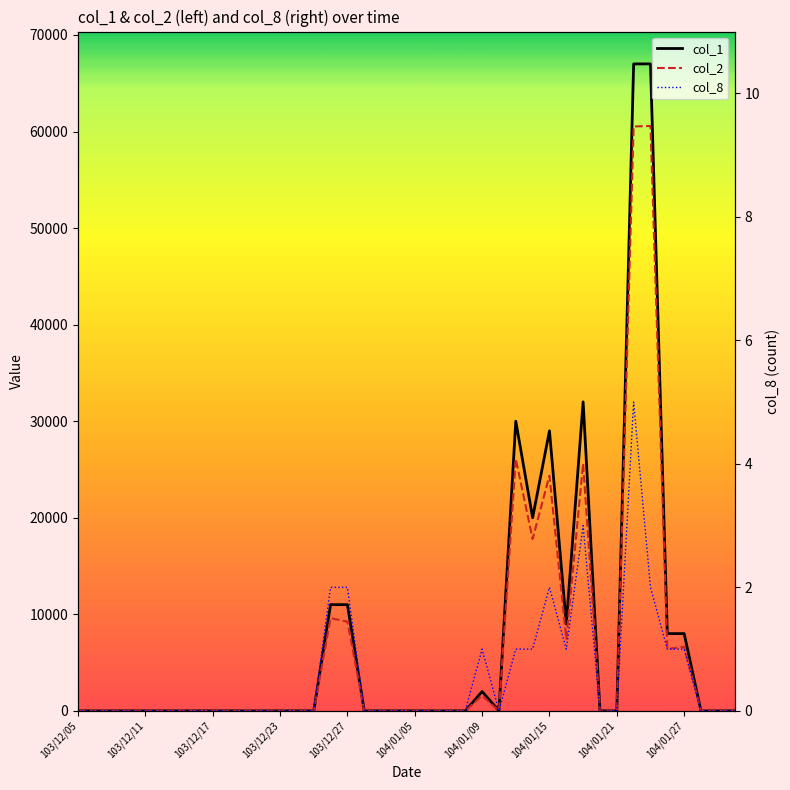

Reading right to left, transcribe all the data shown in this chart.

col_1: 0	0	0	8000	8000	67000	67000	0	0	32000	9000	29000	20000	30000	0	2000	0	0	0	0	0	0	0	11000	11000	0	0	0	0	0	0	0	0	0	0	0	0	0	0	0
col_2: 0	0	0	6640	6400	60570	60520	0	0	25620	7470	24360	17800	26100	0	1580	0	0	0	0	0	0	0	9240	9600	0	0	0	0	0	0	0	0	0	0	0	0	0	0	0
col_8: 0	0	0	1	1	2	5	0	0	3	1	2	1	1	0	1	0	0	0	0	0	0	0	2	2	0	0	0	0	0	0	0	0	0	0	0	0	0	0	0